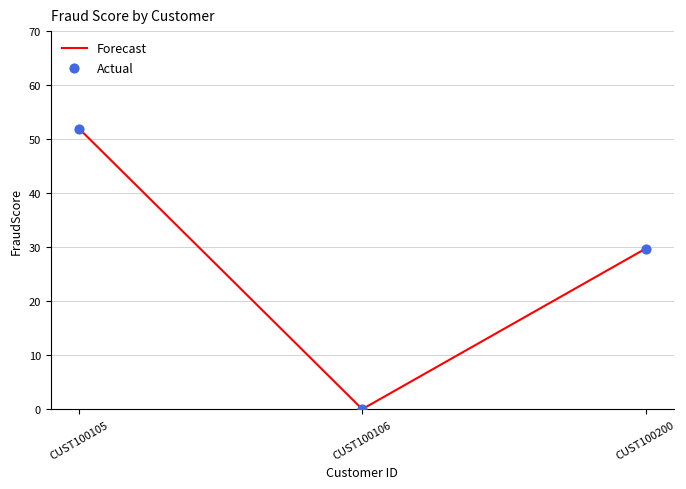

What is the change in value from CUST100105 to CUST100200?

-22.2